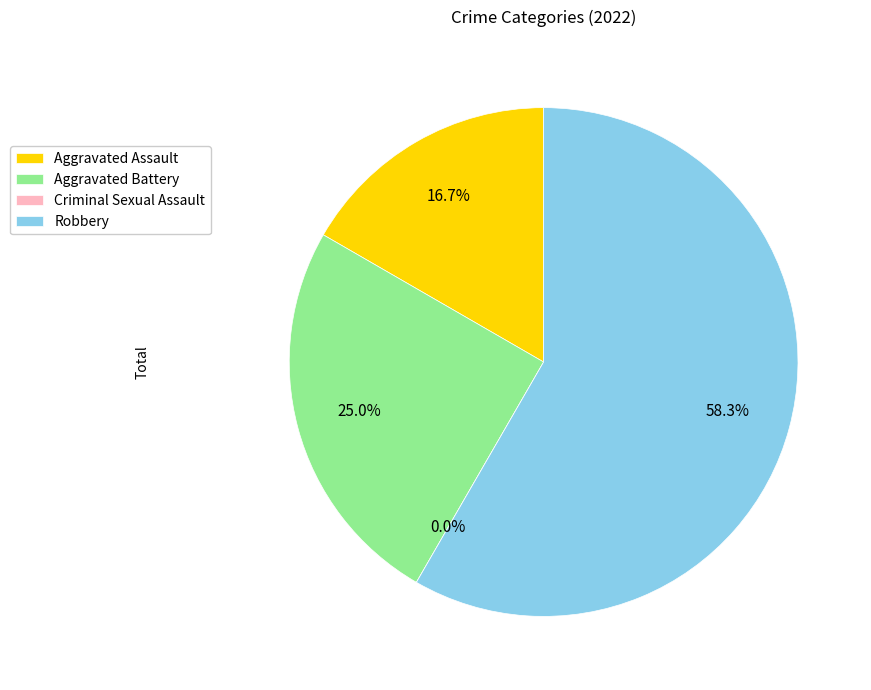

To the nearest percent, what is the difference between the largest and smallest slice percentages?

58%